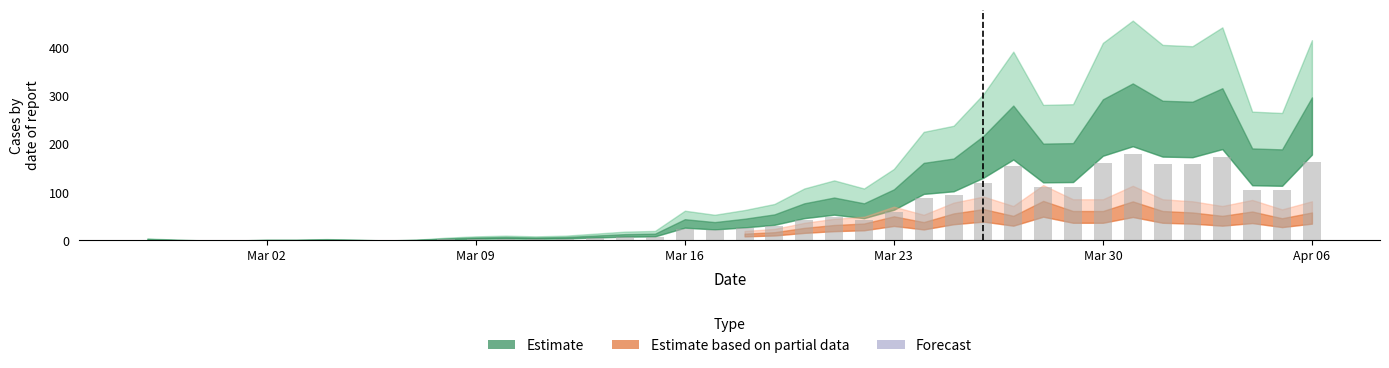

What is the maximum value shown in the chart?

179.3